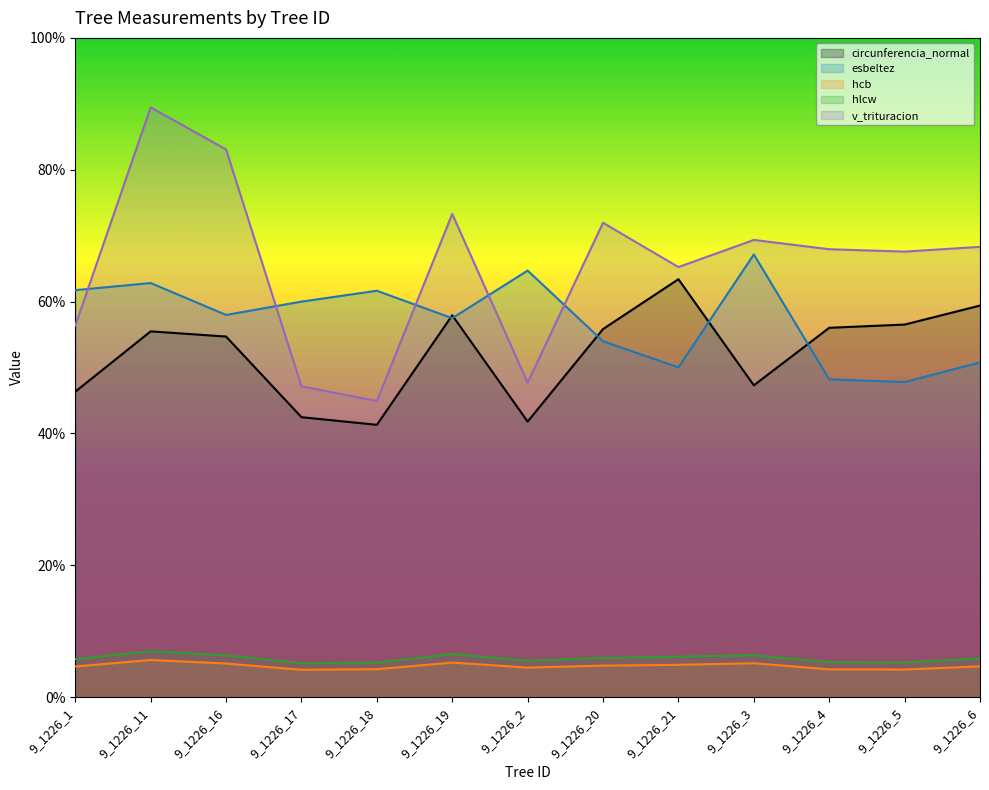

In circunferencia_normal, how many points are lower than both neighbors (excluding endpoints)?

3